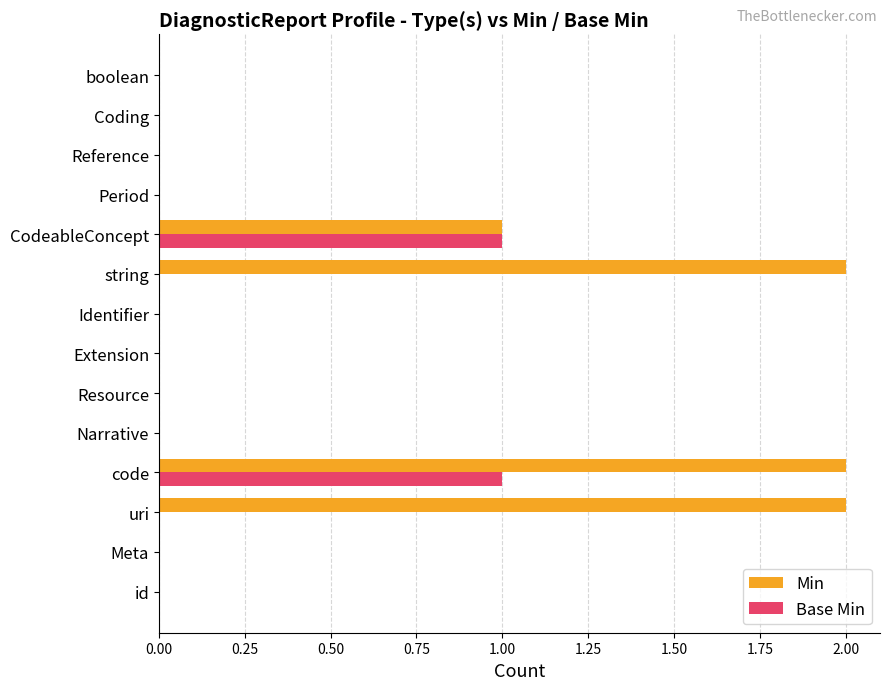

What is the sum of all Min values?

7